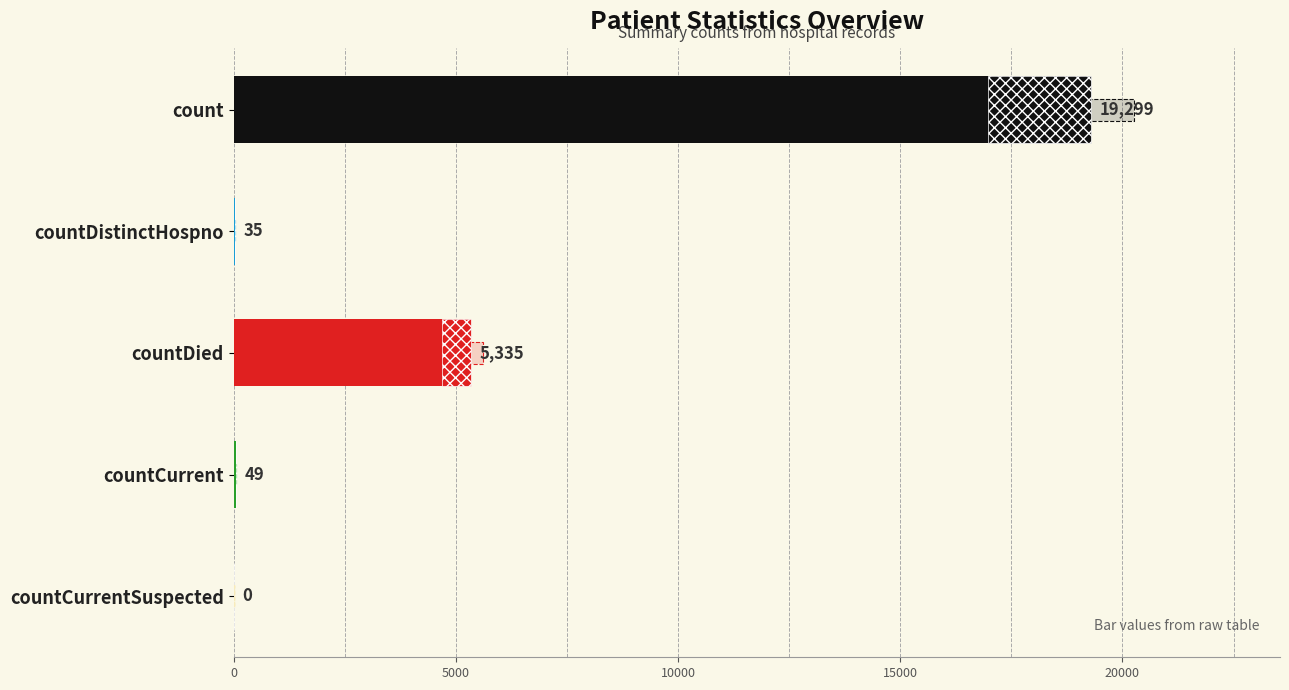

What is the maximum value shown in the chart?

19299